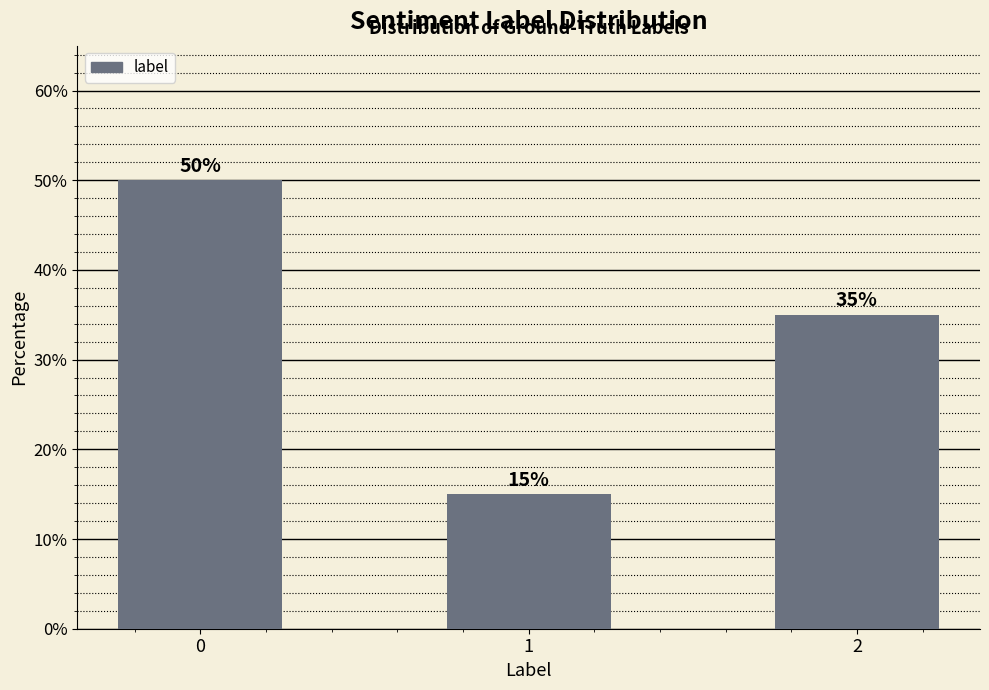

Reading right to left, extract all data points from this chart.

35	15	50